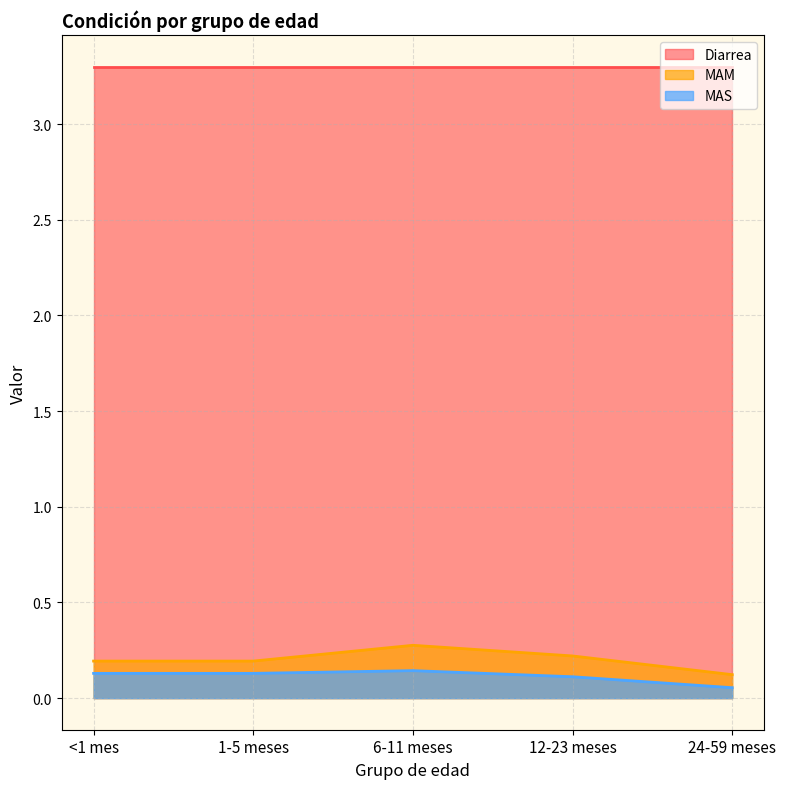

Which series has the largest total across all categories?

Diarrea